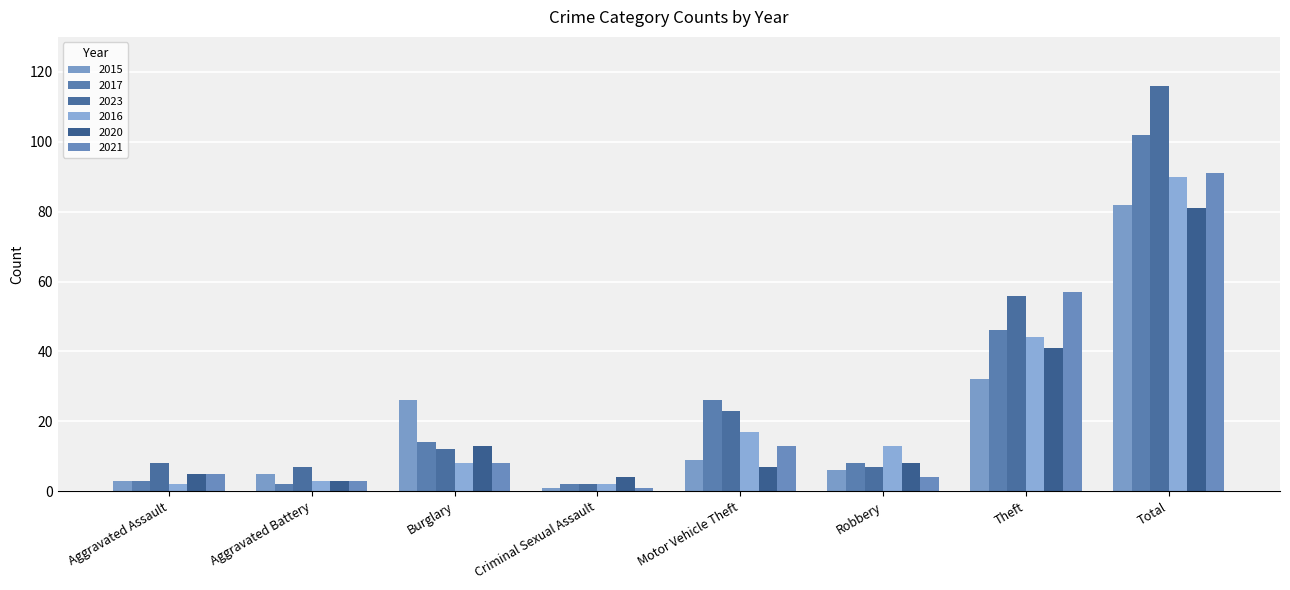

Which has a higher value, Aggravated Assault or Robbery?

Robbery